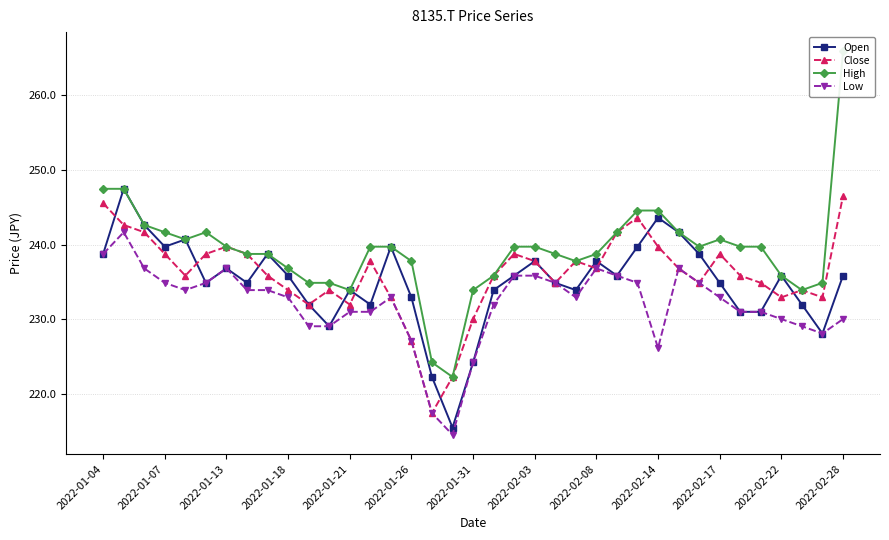

The Low series shows 230.0 at 2022-02-28. True or false?

True